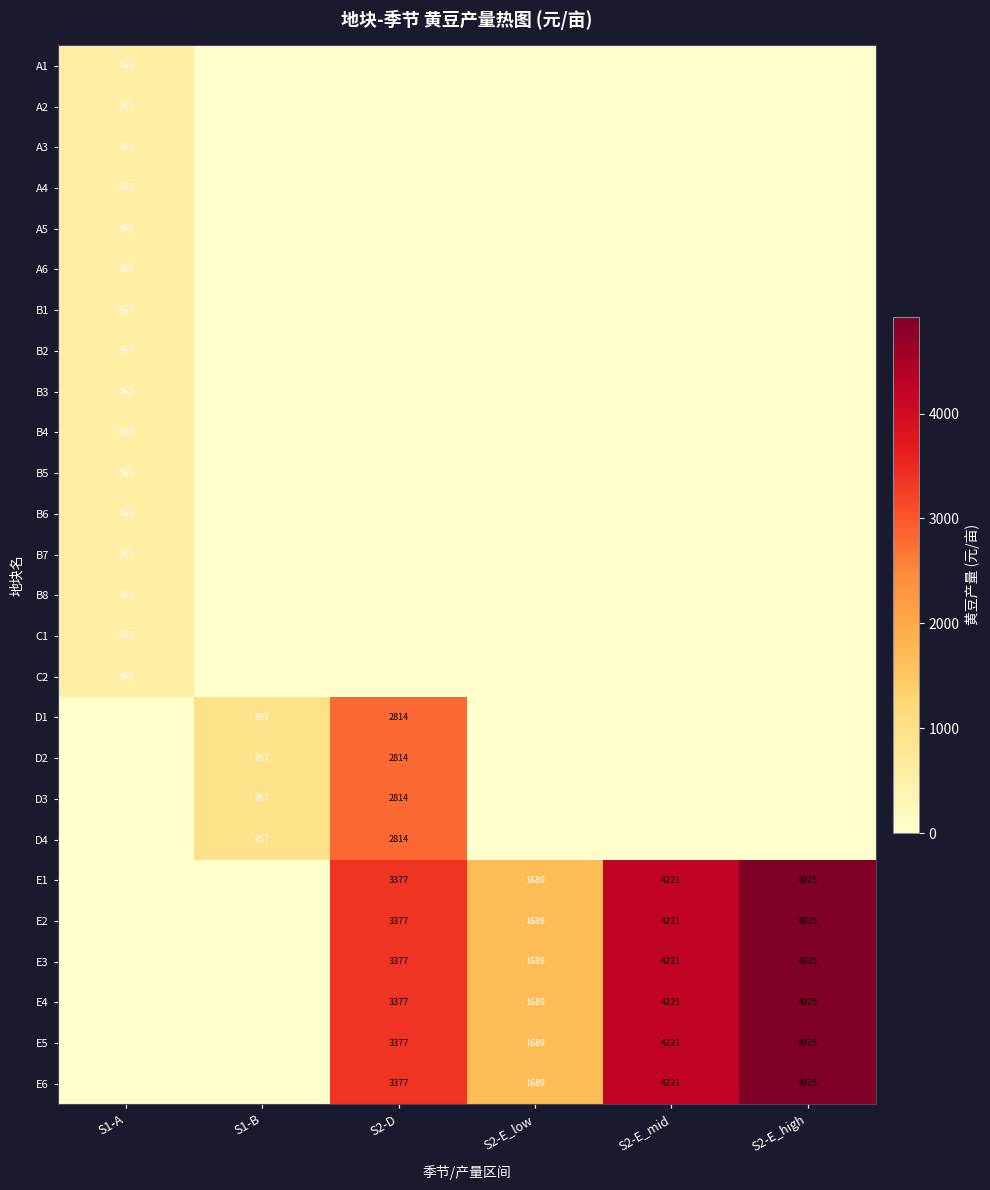

What is the greatest value displayed?

4924.9